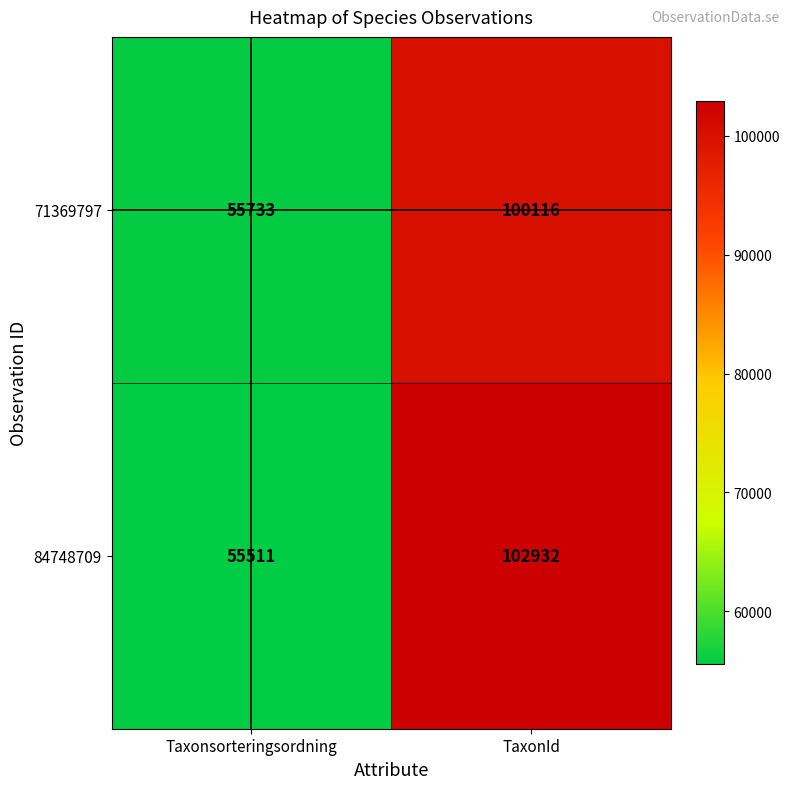

Rank the categories by 84748709 value from lowest to highest.

Taxonsorteringsordning, TaxonId